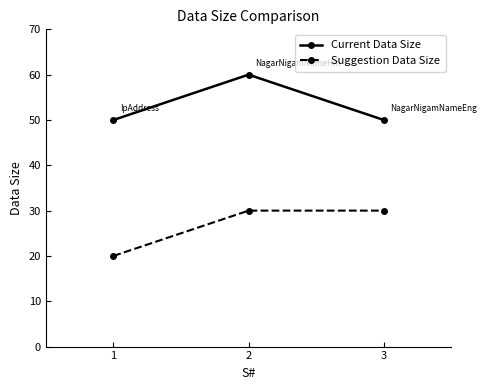

What is the spread (max minus min) of values at 2?

30